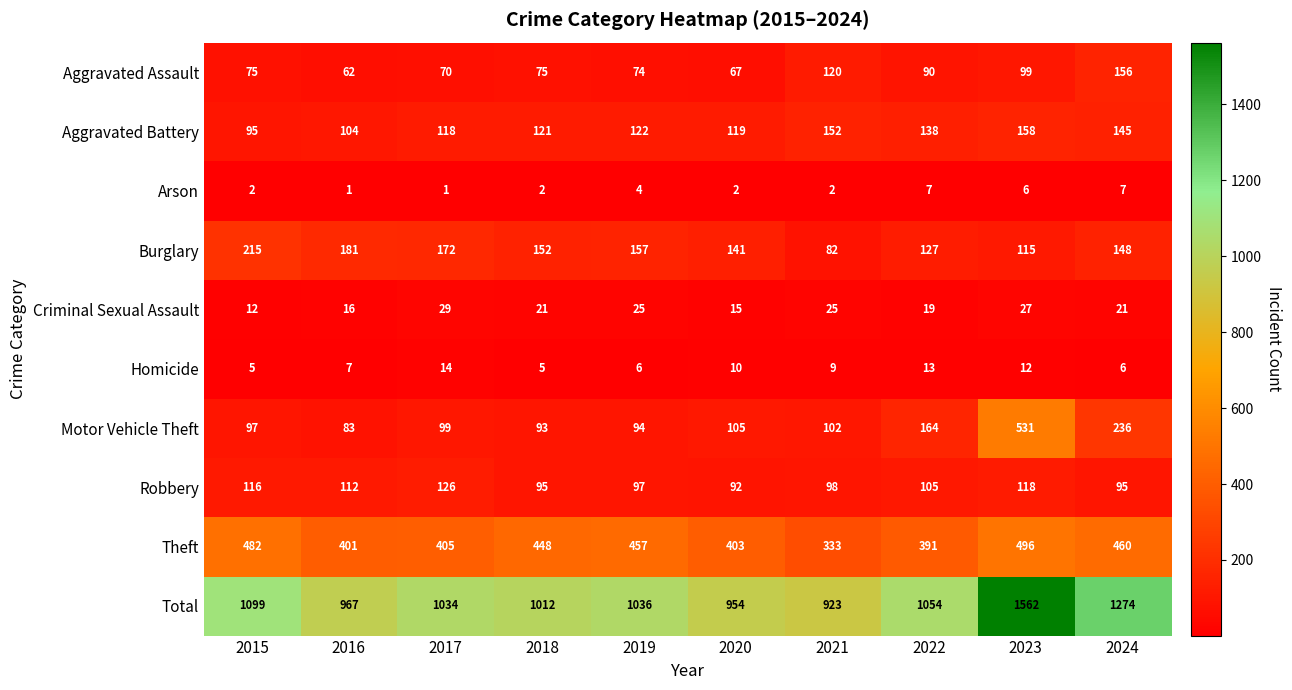

What is the spread (max minus min) of values at 2023?

1556